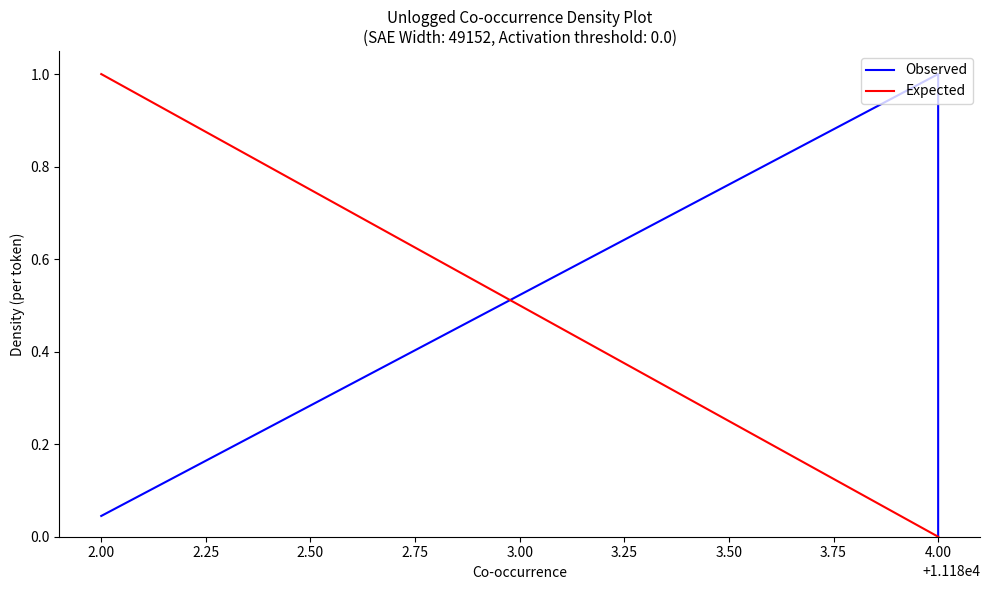

Does the chart have visible grid lines?

No